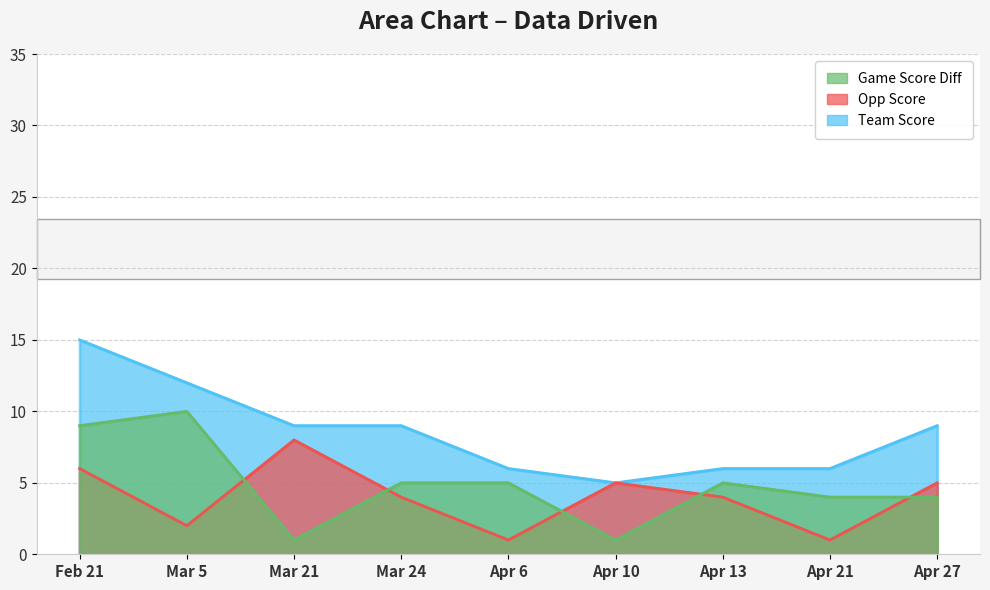

True or false: Opp Score has more than 0 interior local peaks.

True